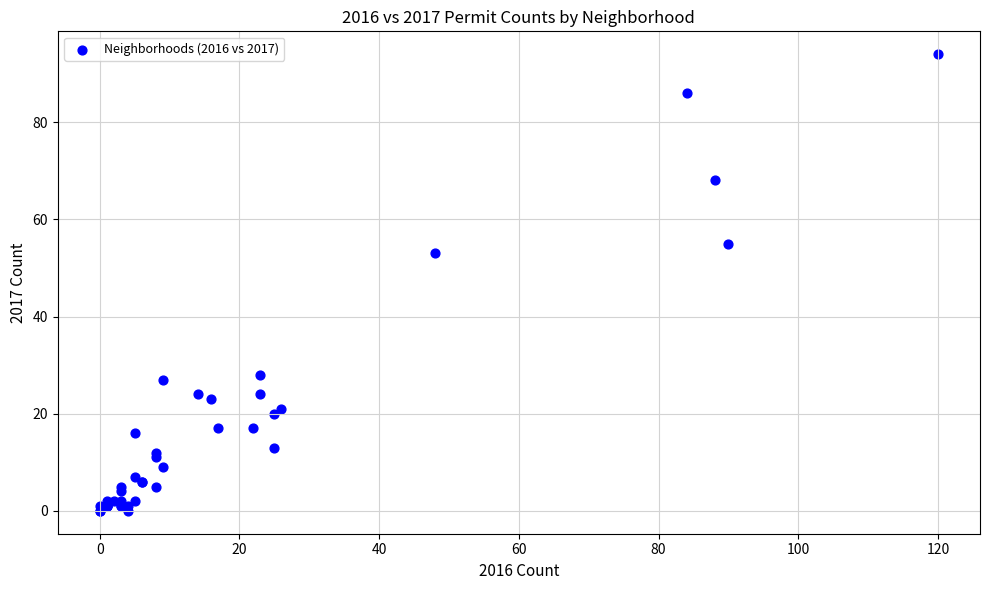

What Y value in the scatter plot is closest to 47?

53